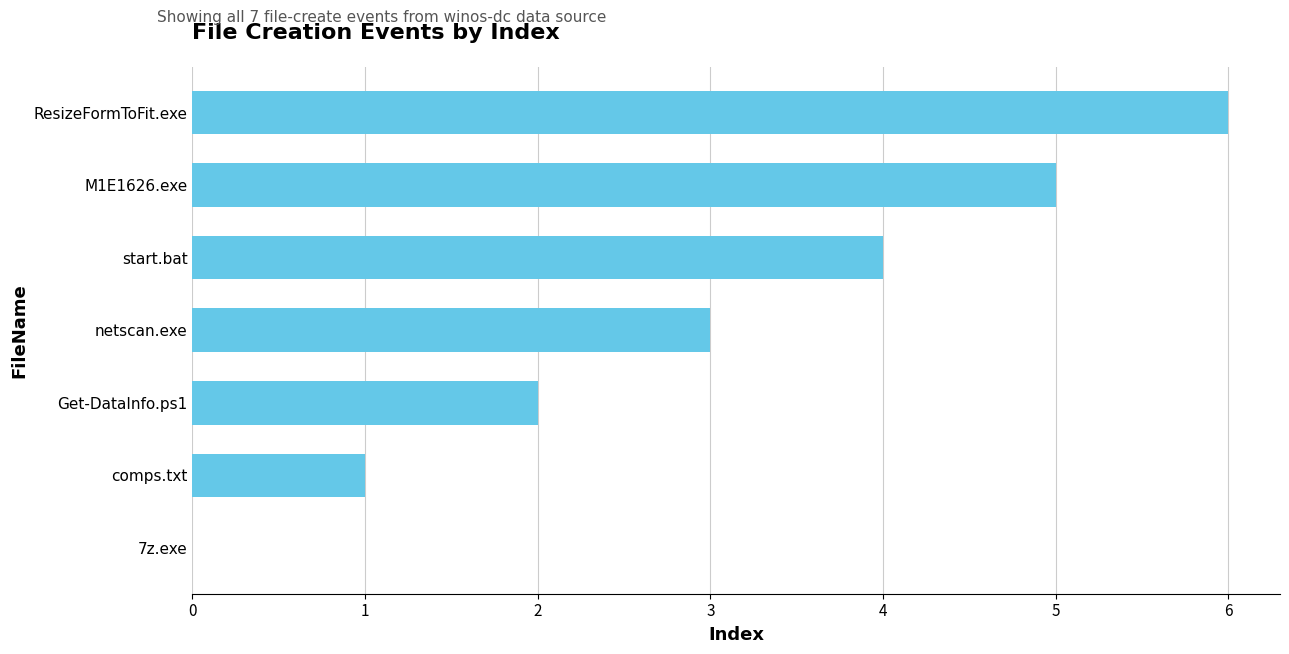

How many distinct data groups are displayed?

1